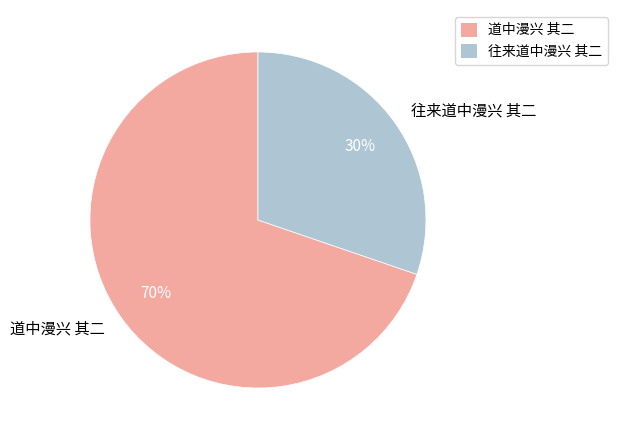

How many segments does this pie chart have?

2